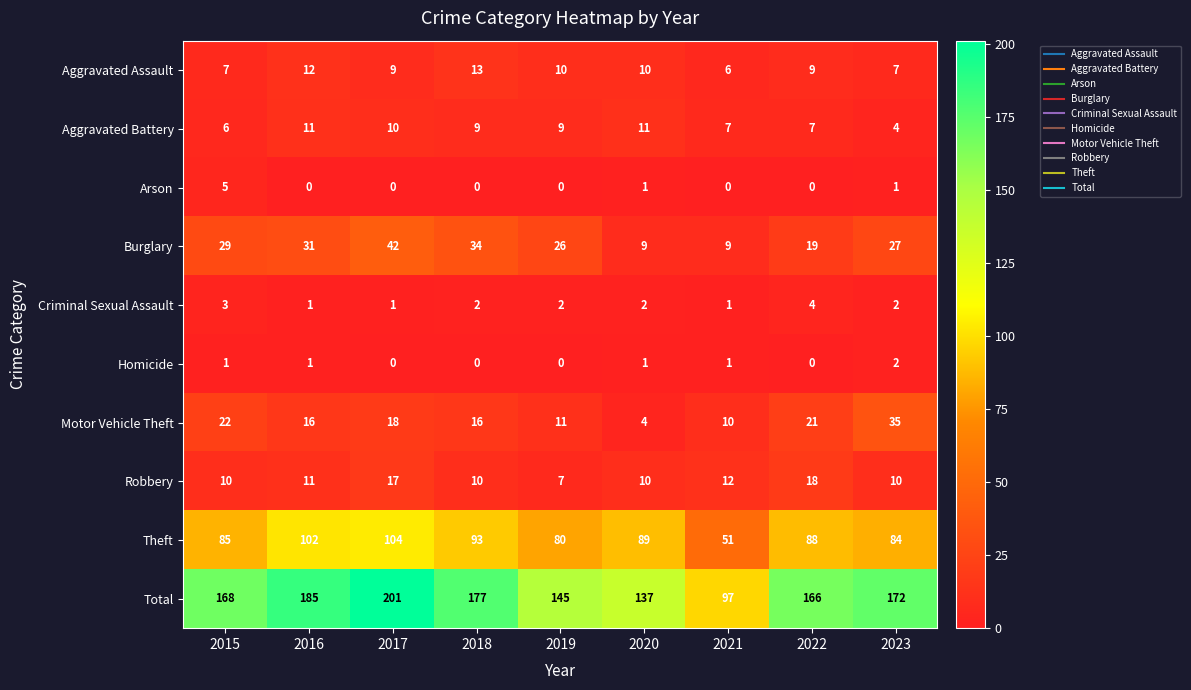

What is the approximate value of Aggravated Battery at 2015?

6